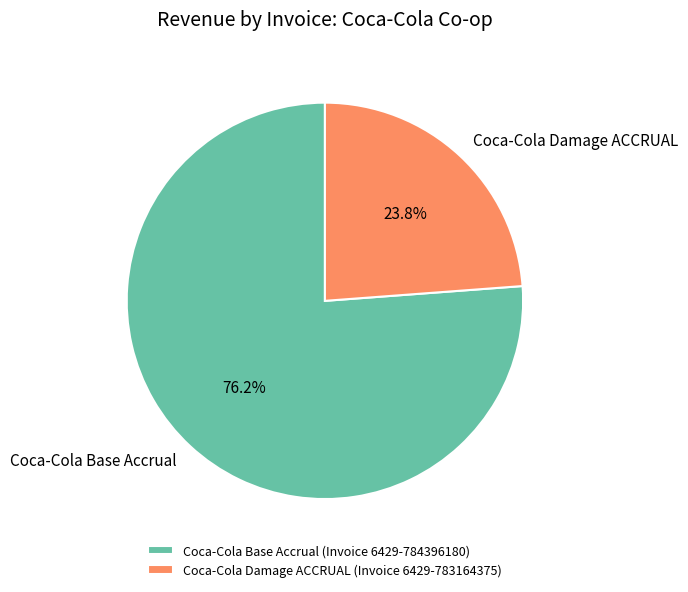

Combined, what portion of the pie is Coca-Cola Base Accrual and Coca-Cola Damage ACCRUAL?

100.0%